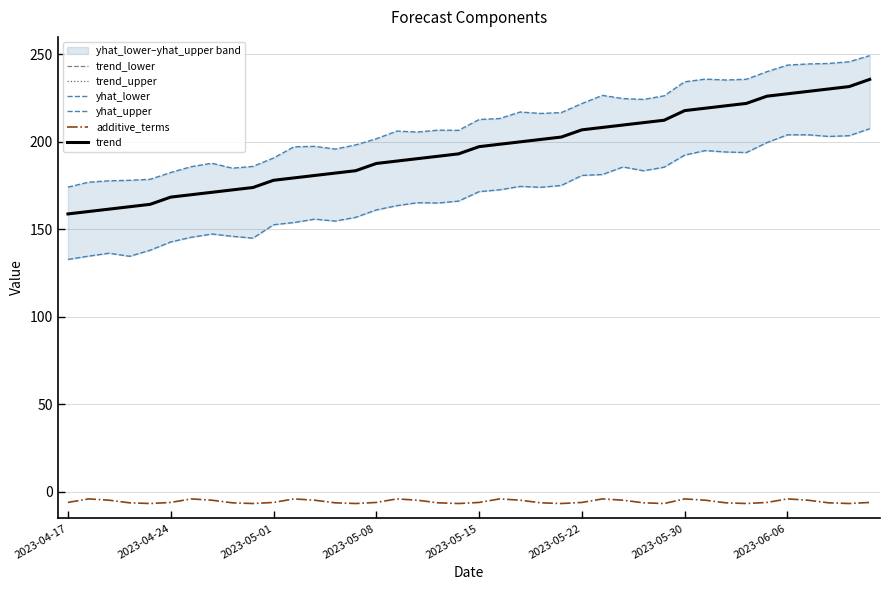

True or false: trend_lower and additive_terms cross at least once.

False